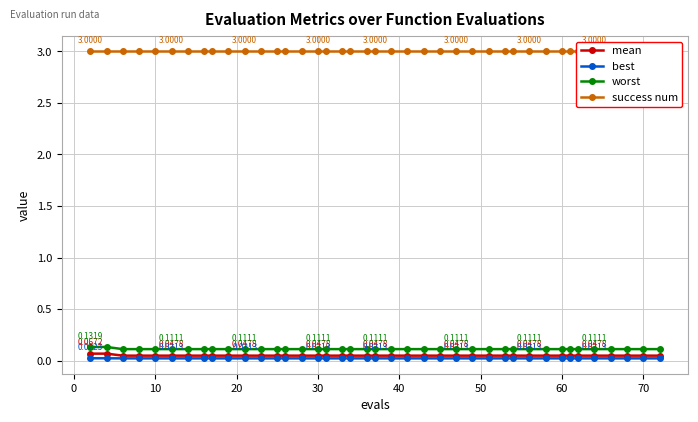

How many lines are shown in the chart?

4